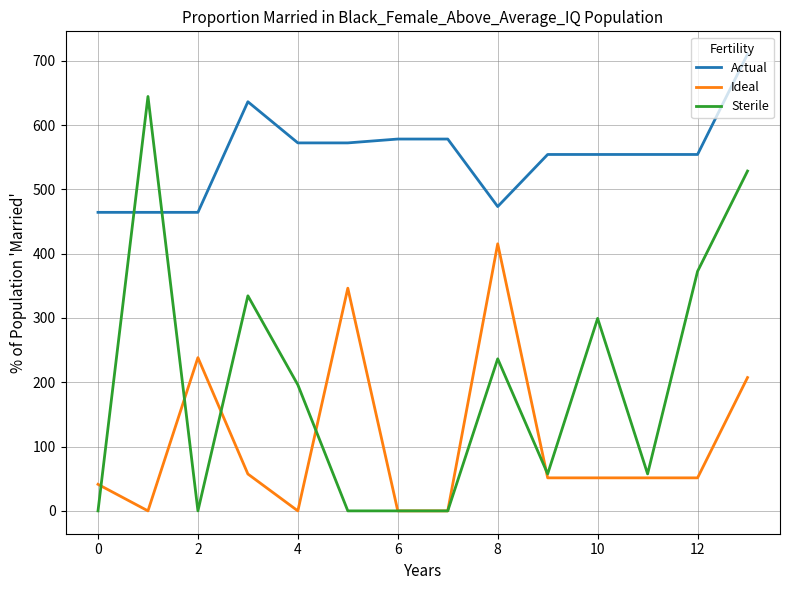

True or false: Actual and Sterile cross at least once.

True